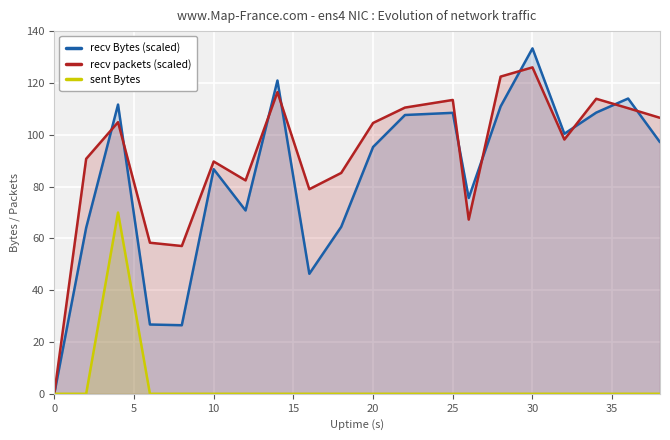

How many times do recv Bytes (scaled) and recv packets (scaled) cross each other?

10